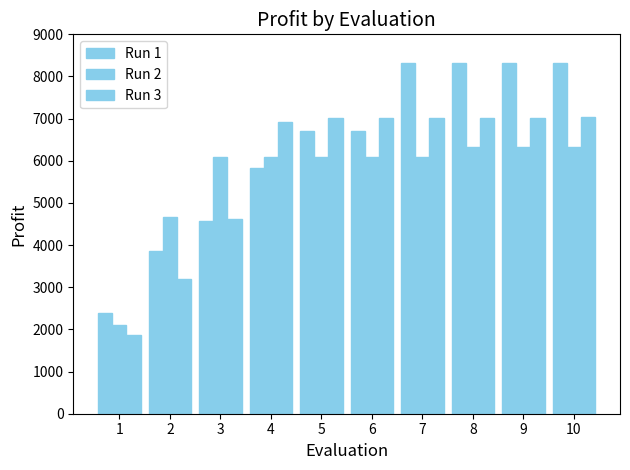

What is the total value across all series at 1?

6365